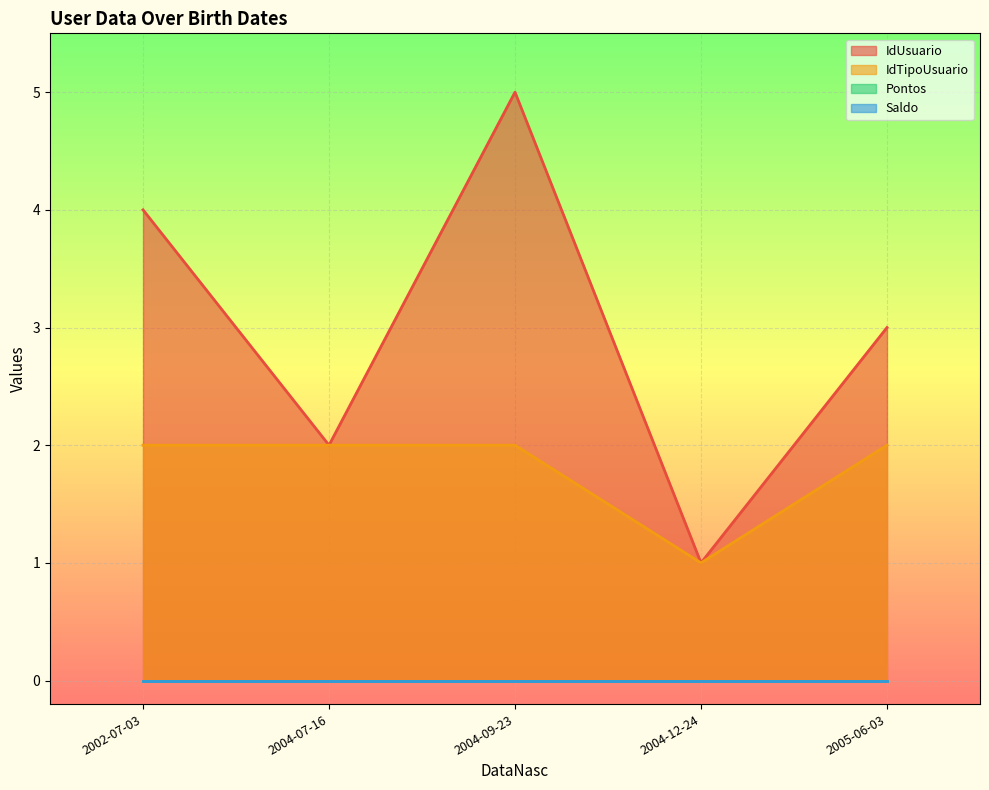

Reading right to left, transcribe all the data shown in this chart.

IdUsuario: 2004-09-23=5	2002-07-03=4	2005-06-03=3	2004-07-16=2	2004-12-24=1
IdTipoUsuario: 2004-09-23=2	2002-07-03=2	2005-06-03=2	2004-07-16=2	2004-12-24=1
Pontos: 2004-09-23=0	2002-07-03=0	2005-06-03=0	2004-07-16=0	2004-12-24=0
Saldo: 2004-09-23=0	2002-07-03=0	2005-06-03=0	2004-07-16=0	2004-12-24=0